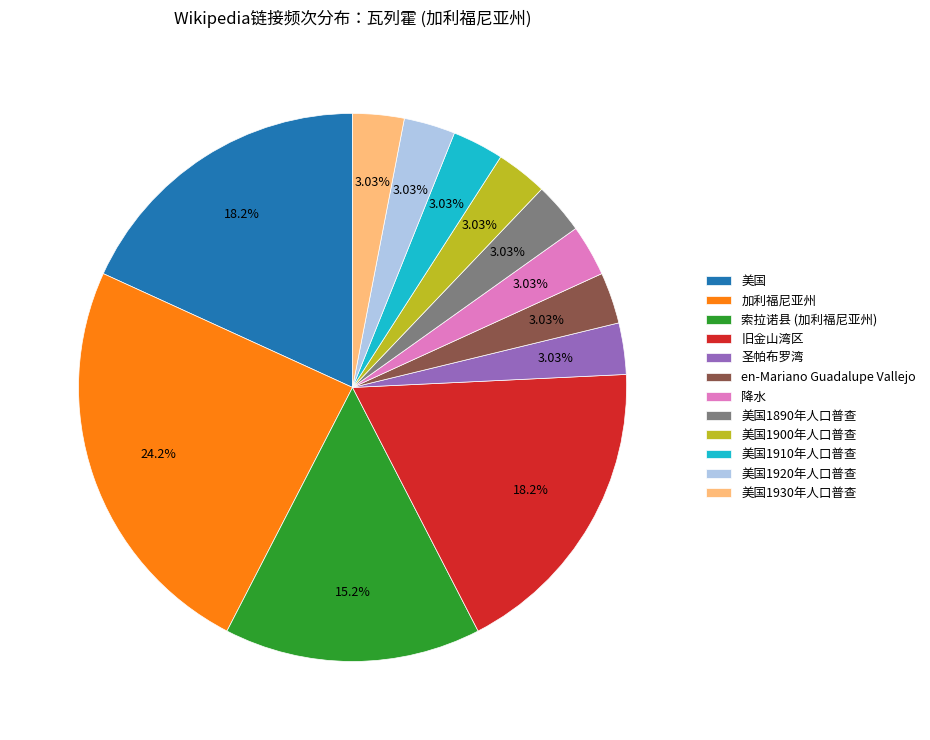

What is the ratio of the value at 旧金山湾区 to the value at 降水?

6.0